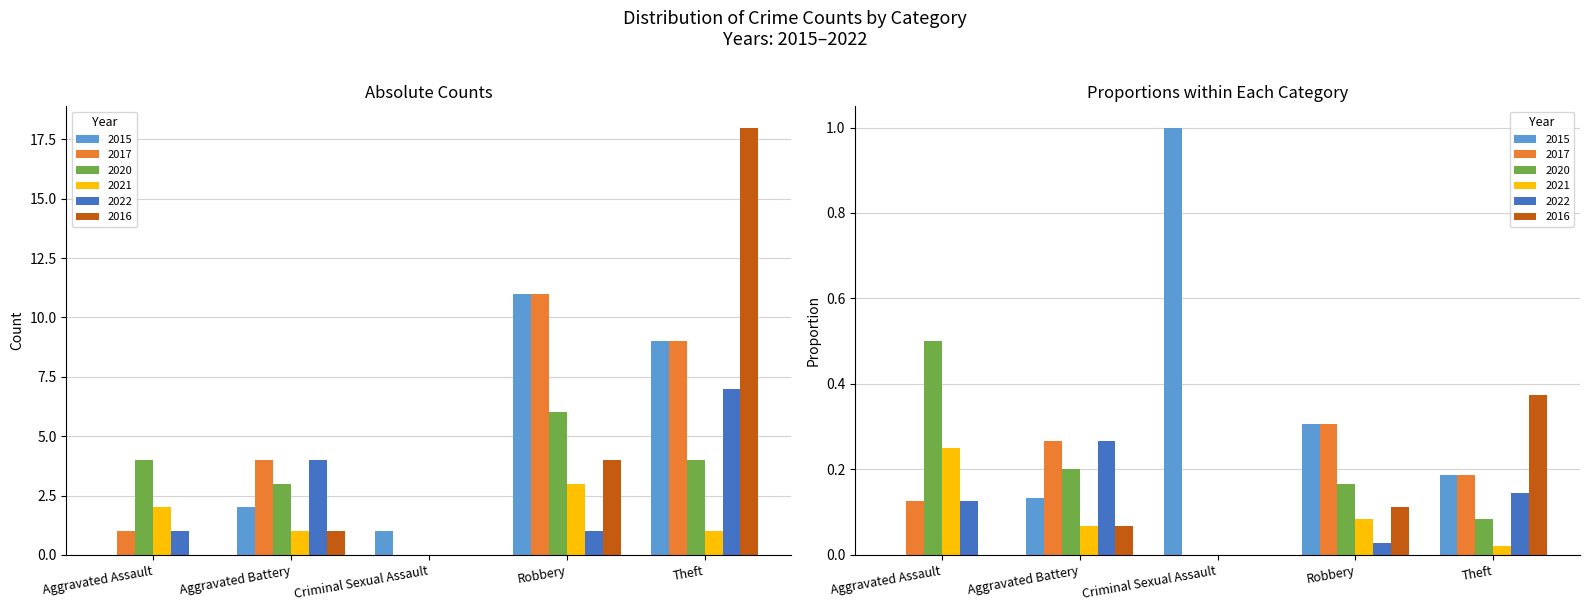

What is the label of the 2nd bar from the left?

Aggravated Battery